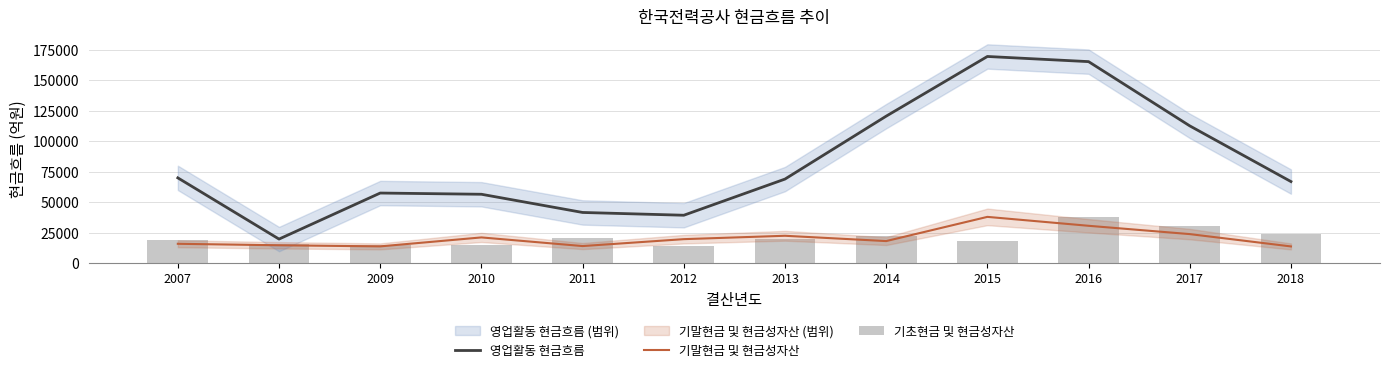

True or false: 기초현금 및 현금성자산 has a value of 20900.5 at 2011.

True